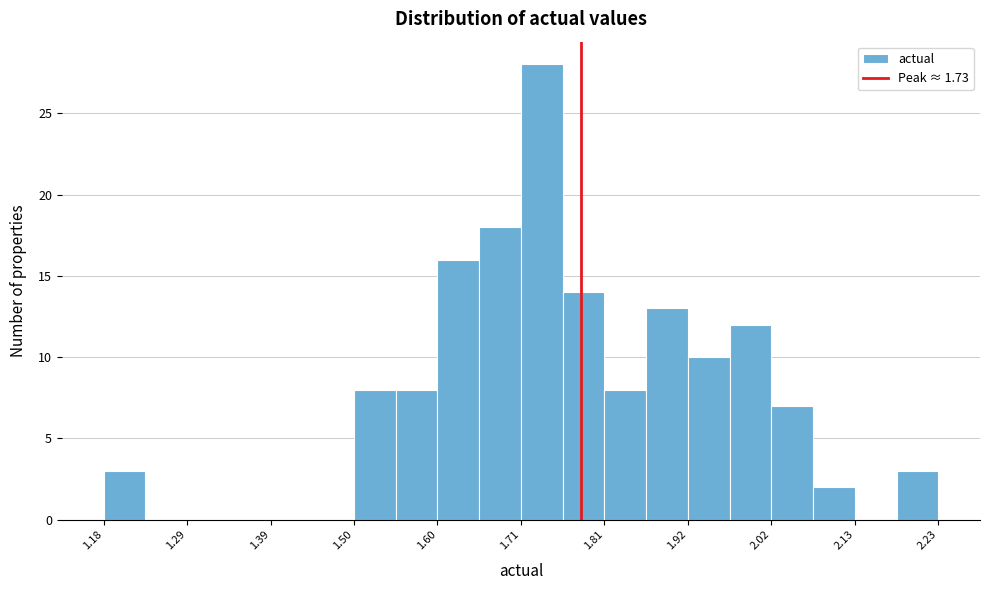

Around what value on the x-axis is the tallest bar? Give the approximate position of its centre, as read against the axis.

1.74